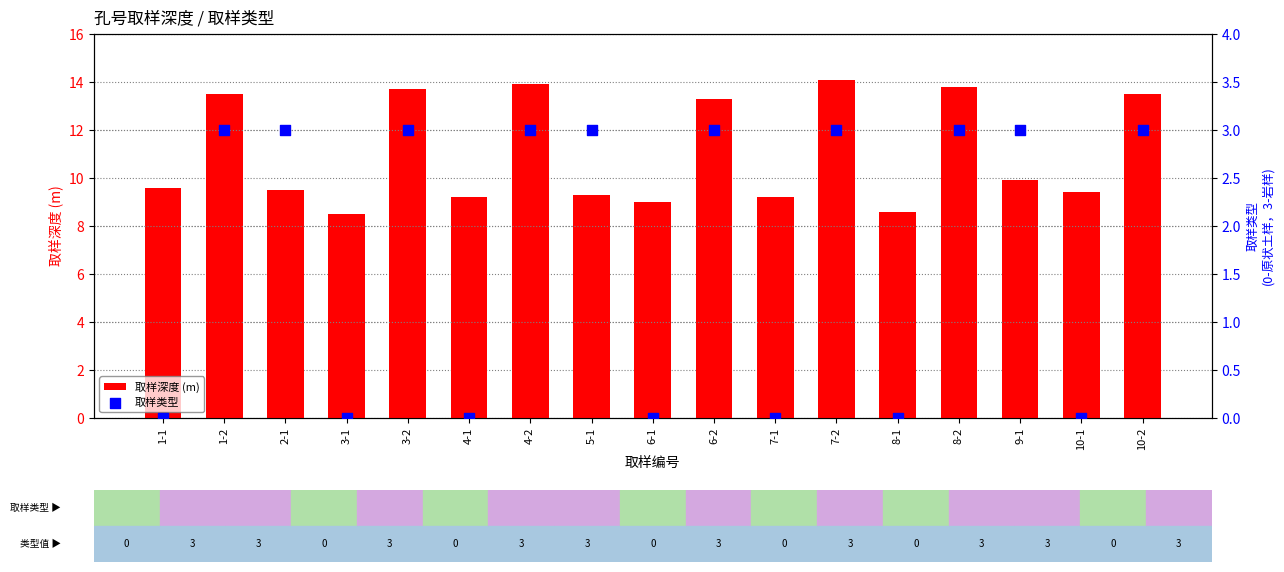

Which series contains the highest Y value?

取样深度 (m)